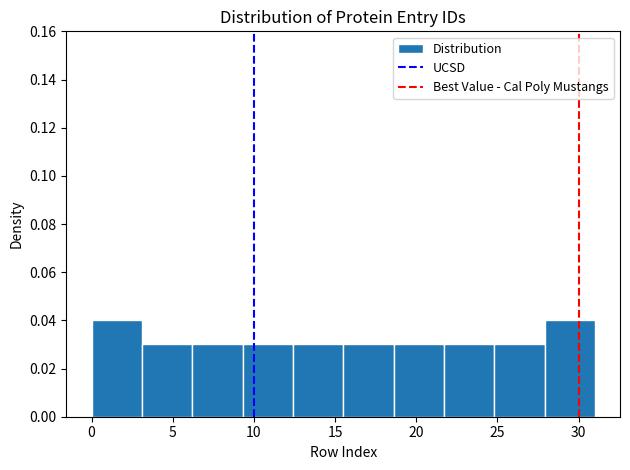

Reading left to right, list every bar in this chart as the range it spans on the x-axis followed by its height. Neither the bar edges nor the heights are printed on the chart, so give them approximately, as read against the axes.

0.0 to 3.1: 0.04
3.1 to 6.2: 0.03
6.2 to 9.3: 0.03
9.3 to 12.4: 0.03
12.4 to 15.5: 0.03
15.5 to 18.6: 0.03
18.6 to 21.7: 0.03
21.7 to 24.8: 0.03
24.8 to 27.9: 0.03
27.9 to 31.0: 0.04